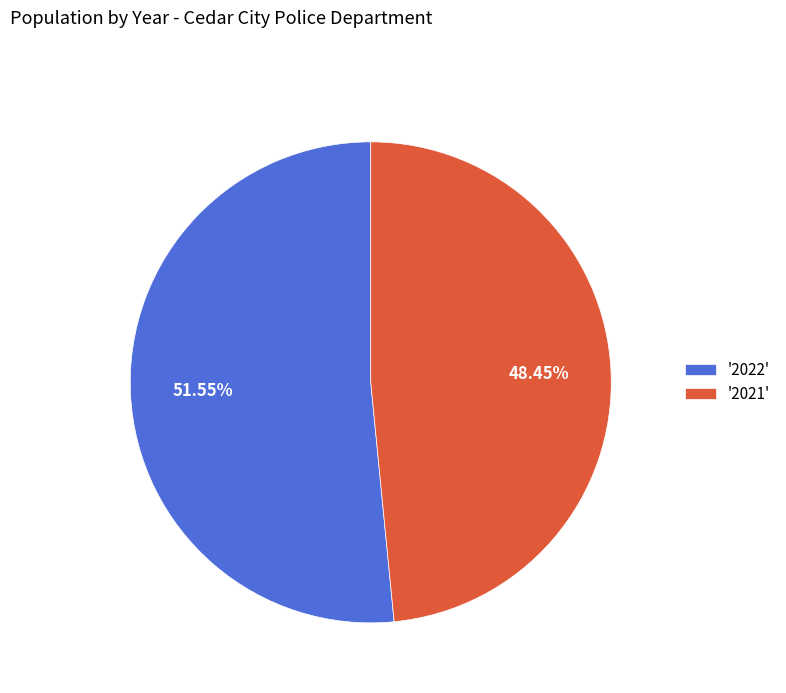

Combined, do '2022' and '2021' account for over 50%?

Yes